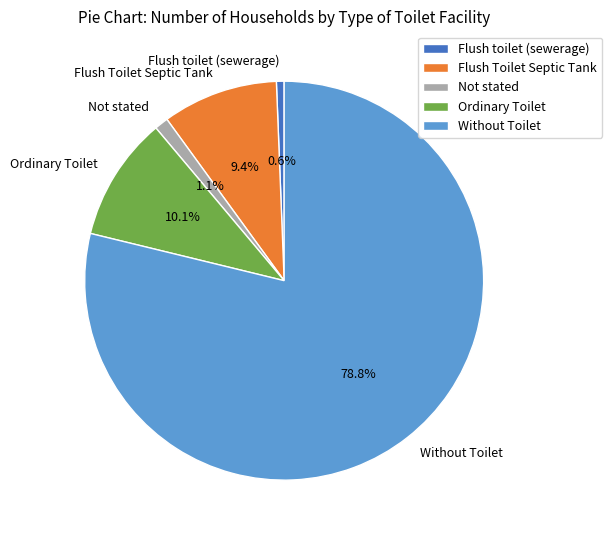

To the nearest percent, what is the difference between the largest and smallest slice percentages?

78%